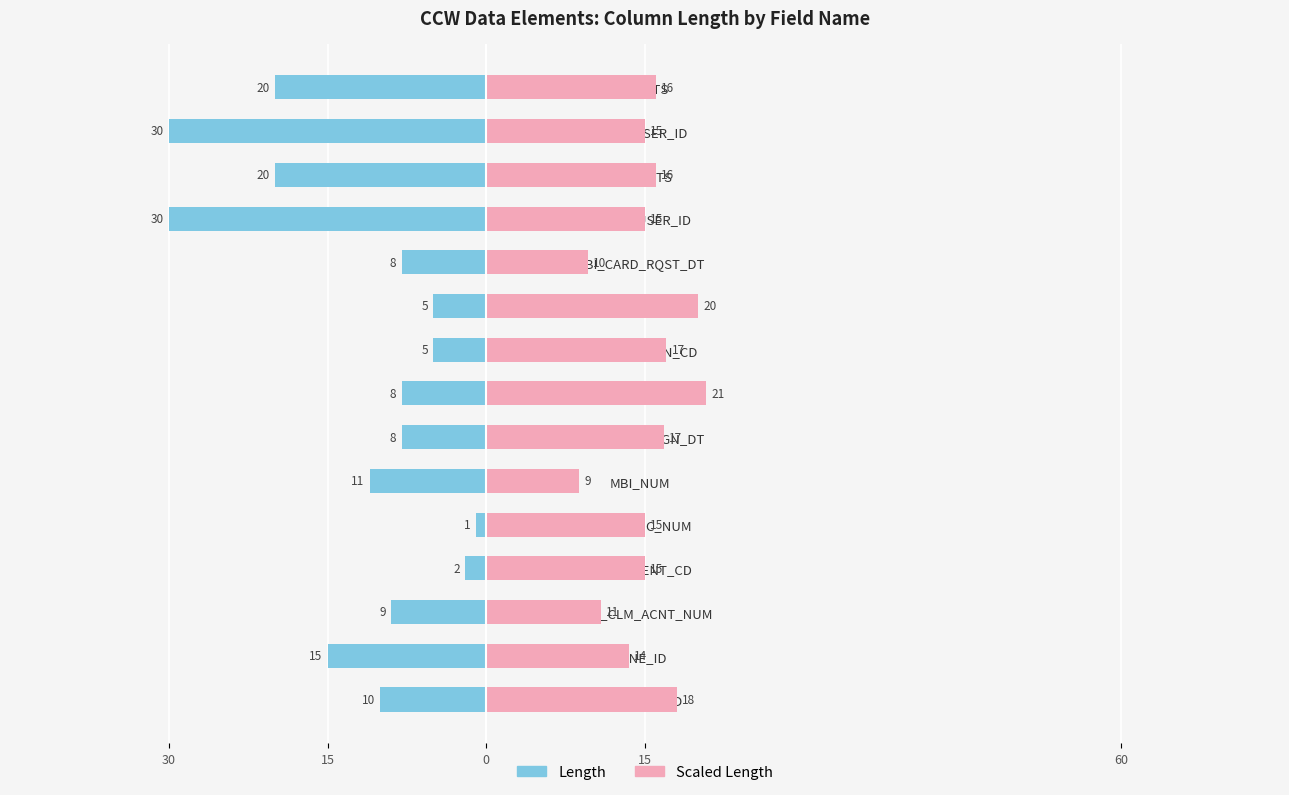

What are all the series names shown in the legend?

Length, Scaled Length